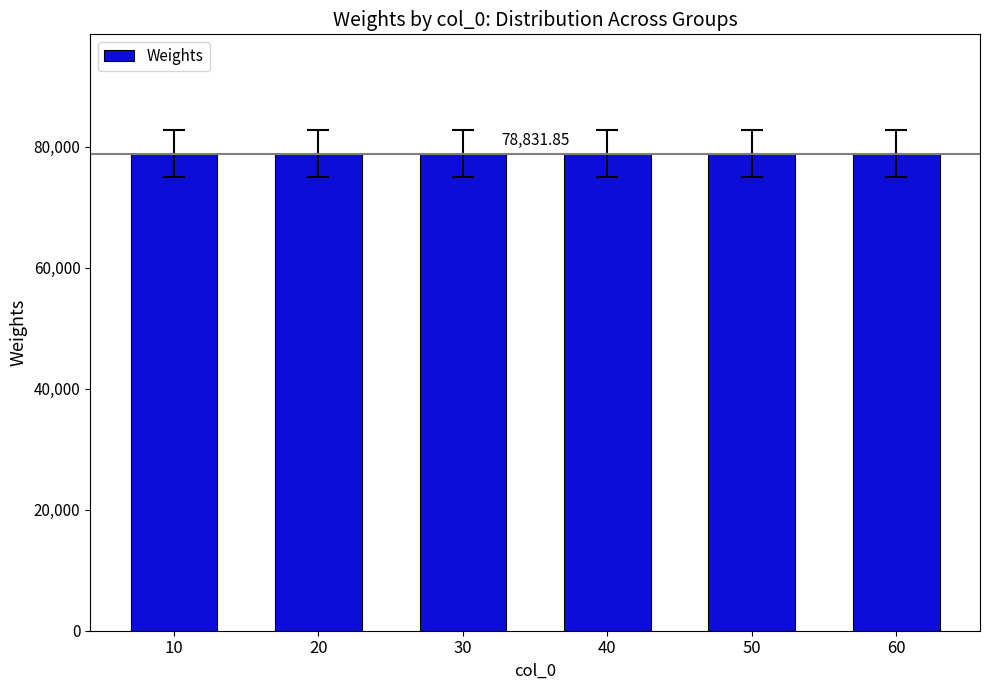

Does the chart contain any negative values?

No